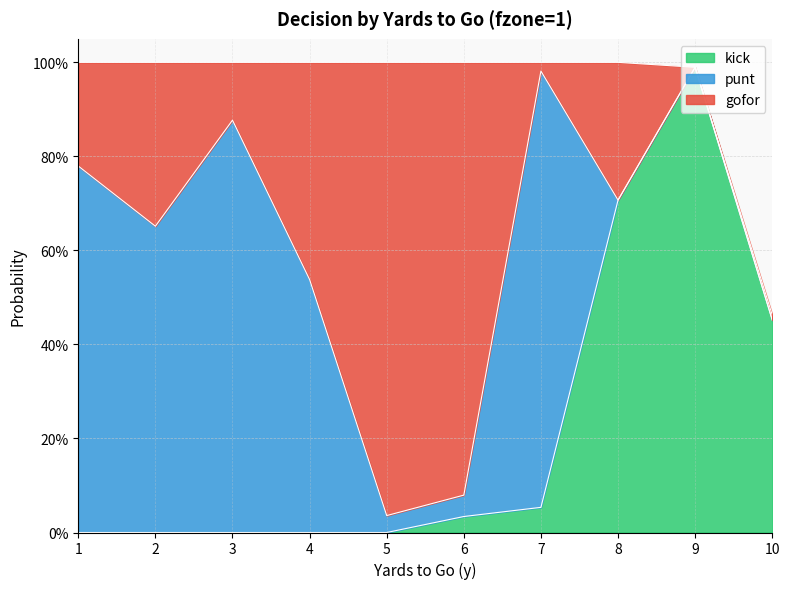

The gofor series shows 0.5 at 2. True or false?

False